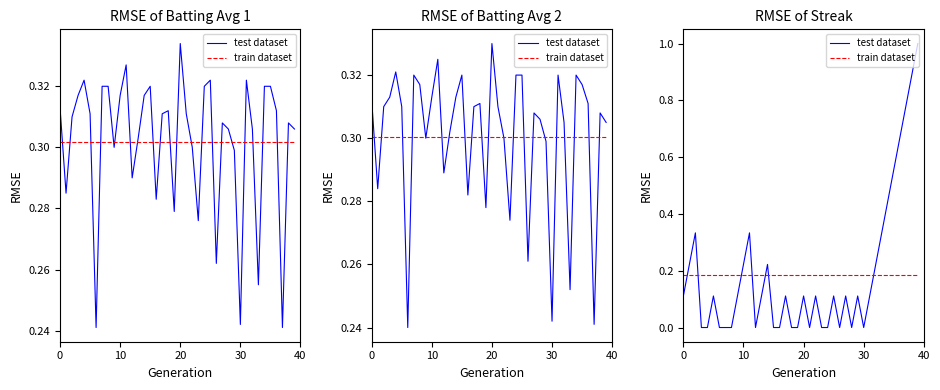

How many values in the test dataset series exceed 0?

24